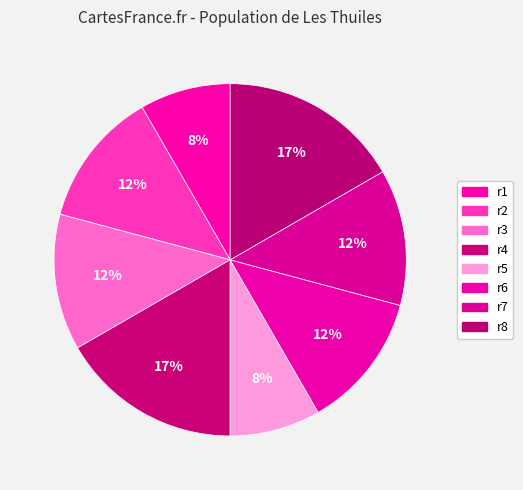

How many slices are in this pie chart?

8